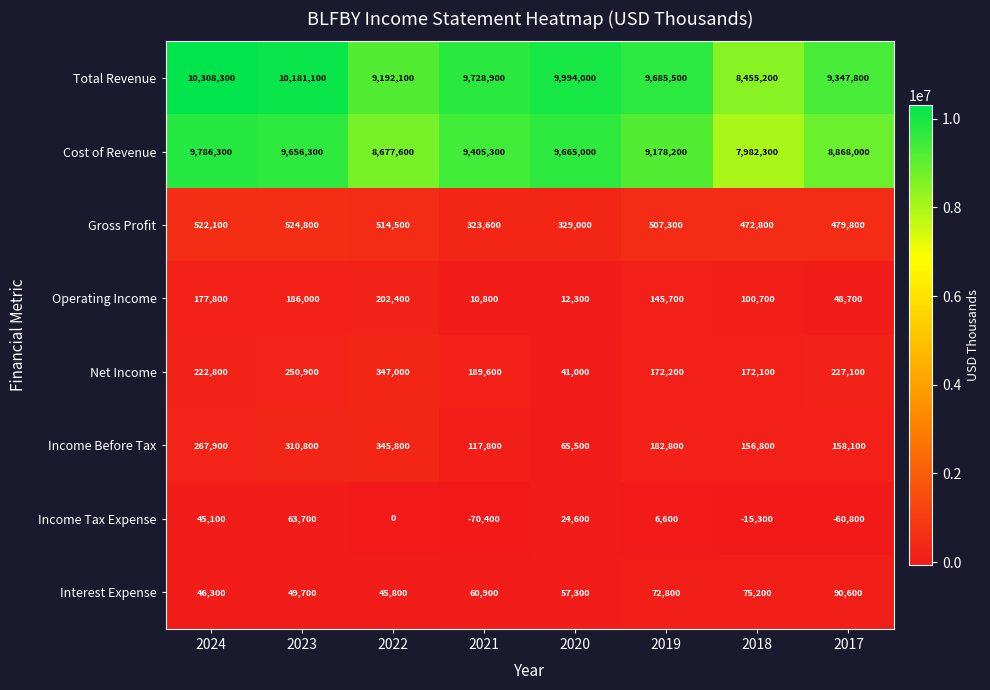

Rank the series by their maximum value, from highest to lowest.

Total Revenue, Cost of Revenue, Gross Profit, Net Income, Income Before Tax, Operating Income, Interest Expense, Income Tax Expense